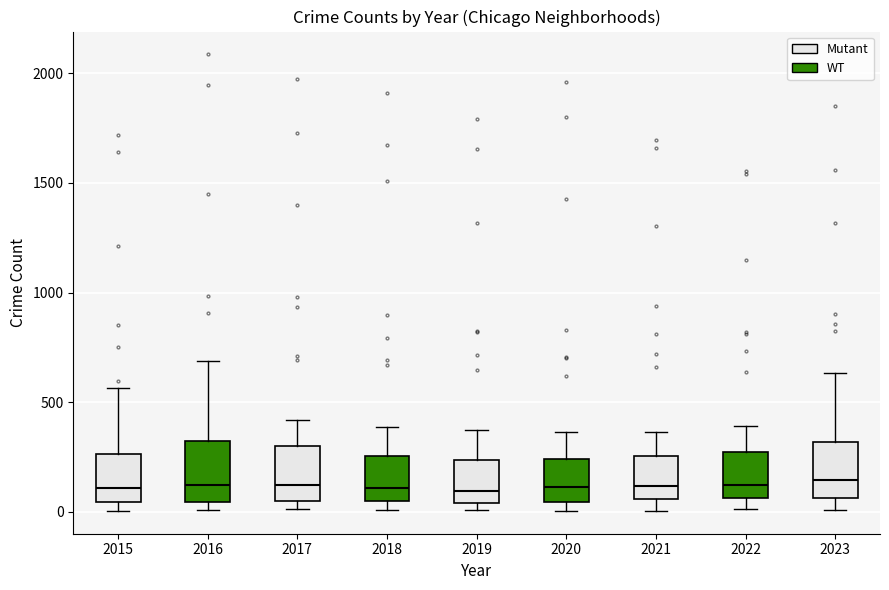

Reading left to right, transcribe this box plot: for each box, give where its median line is, the range the box spans, and where its two whiskers end, as read against the y-axis. The values are not printed on the chart, so give them approximately, as read against the axis.

2015: median 100, box 50 to 250, whiskers 0 to 550
2016: median 150, box 50 to 300, whiskers 0 to 700
2017: median 100, box 50 to 300, whiskers 0 to 400
2018: median 100, box 50 to 250, whiskers 0 to 400
2019: median 100, box 50 to 250, whiskers 0 to 400
2020: median 100, box 50 to 250, whiskers 0 to 350
2021: median 100, box 50 to 250, whiskers 0 to 350
2022: median 100, box 50 to 250, whiskers 0 to 400
2023: median 150, box 50 to 300, whiskers 0 to 650